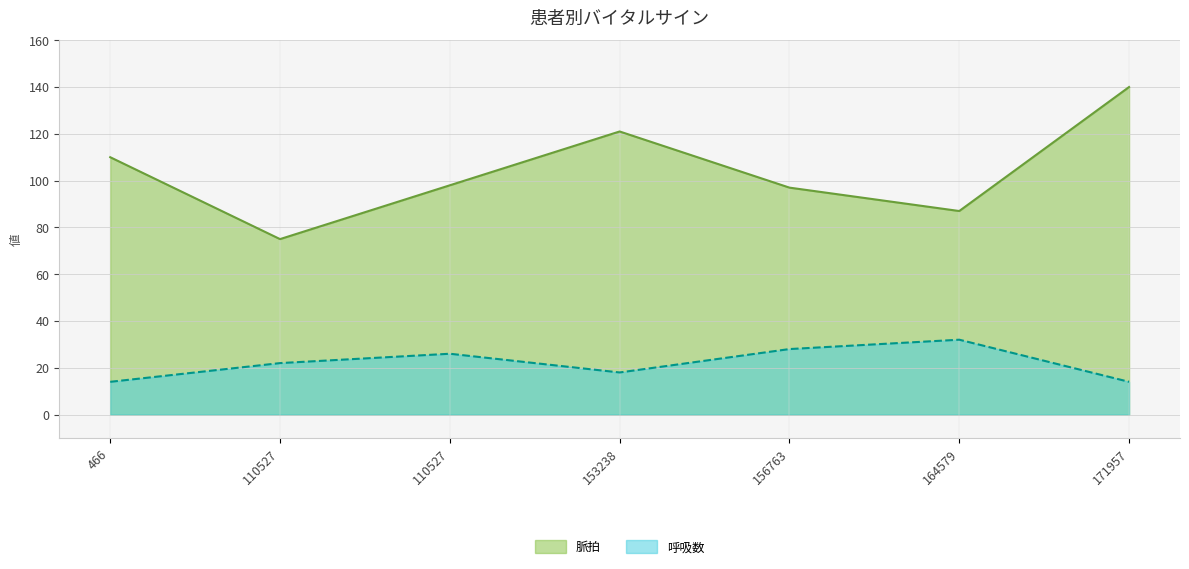

List the series in order of their peak value, highest first.

脈拍, 呼吸数